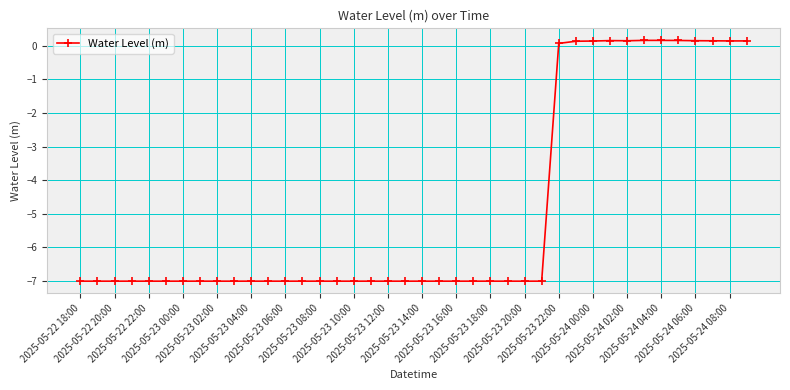

True or false: there are more than 0 points higher than both neighbors.

True